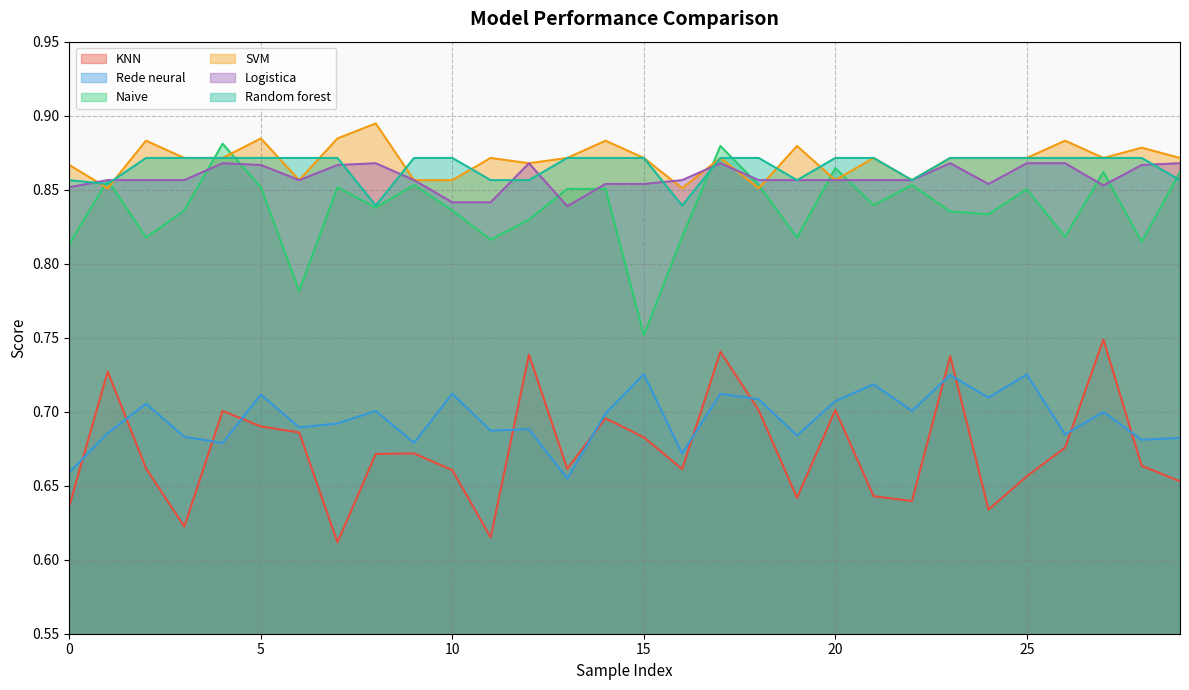

What is the value of the Naive point at the 1st from the left?

0.8